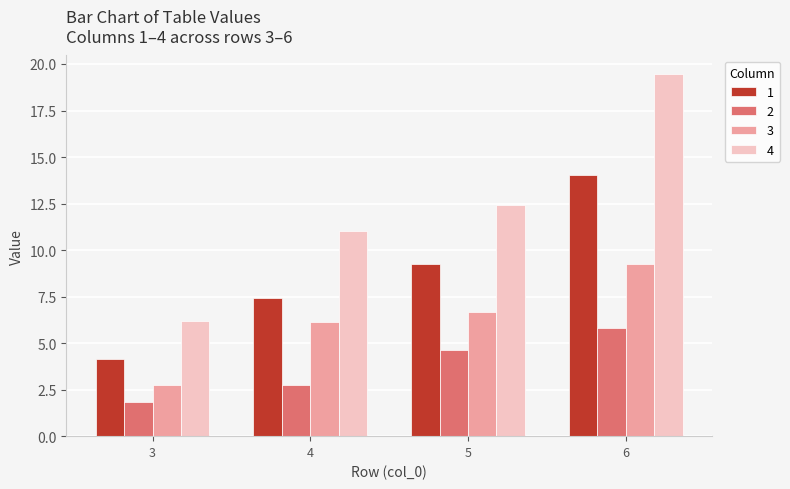

What is the highest value of the 3 series?

9.2